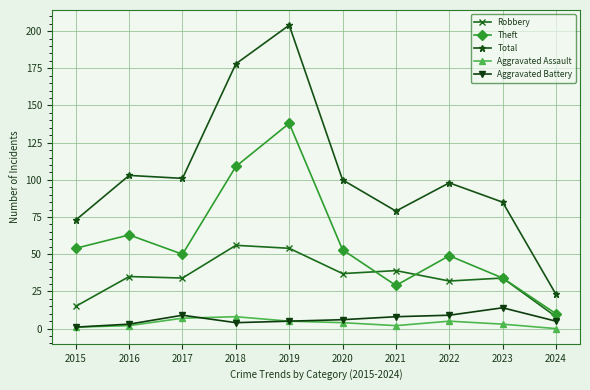

Reading right to left, what are all the values shown in this chart?

Robbery: 8	34	32	39	37	54	56	34	35	15
Theft: 10	34	49	29	53	138	109	50	63	54
Total: 23	85	98	79	100	204	178	101	103	73
Aggravated Assault: 0	3	5	2	4	5	8	7	2	1
Aggravated Battery: 5	14	9	8	6	5	4	9	3	1